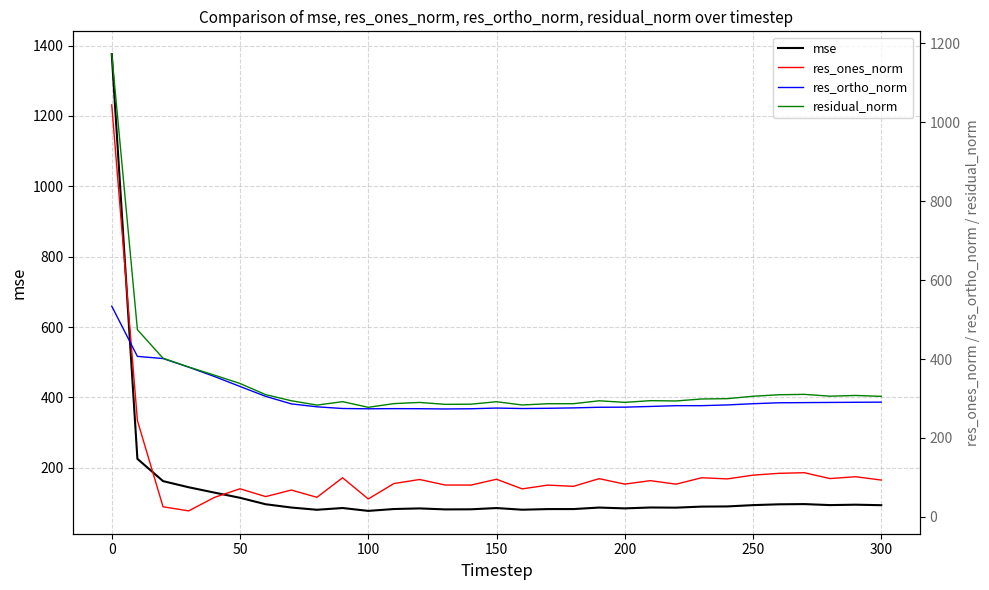

Is it true that mse equals 18.4 at 23?

False